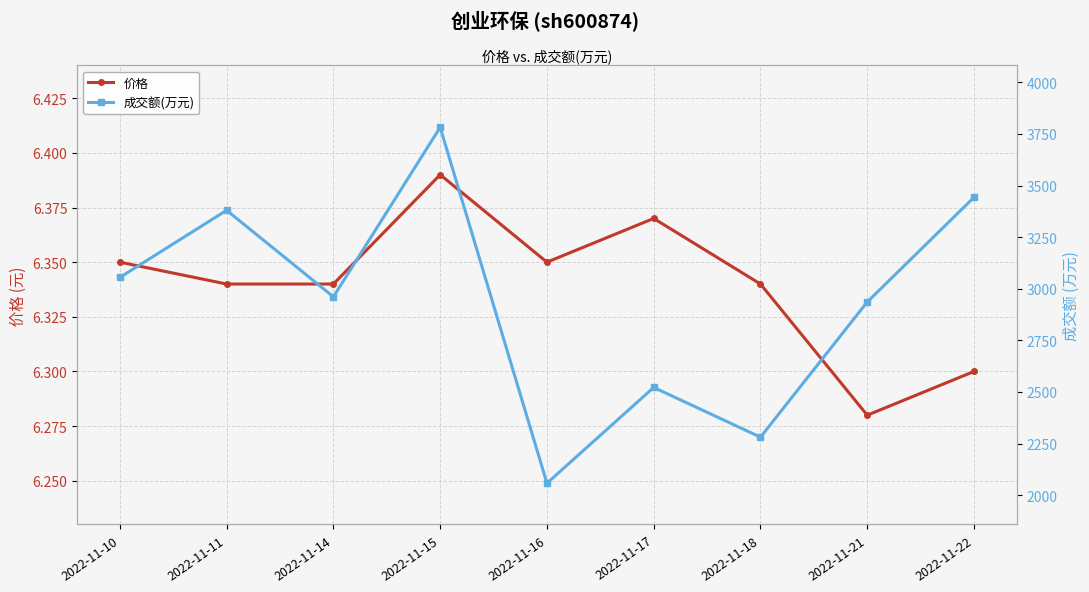

True or false: 价格 has a value of 10.2 at 2022-11-21.

False